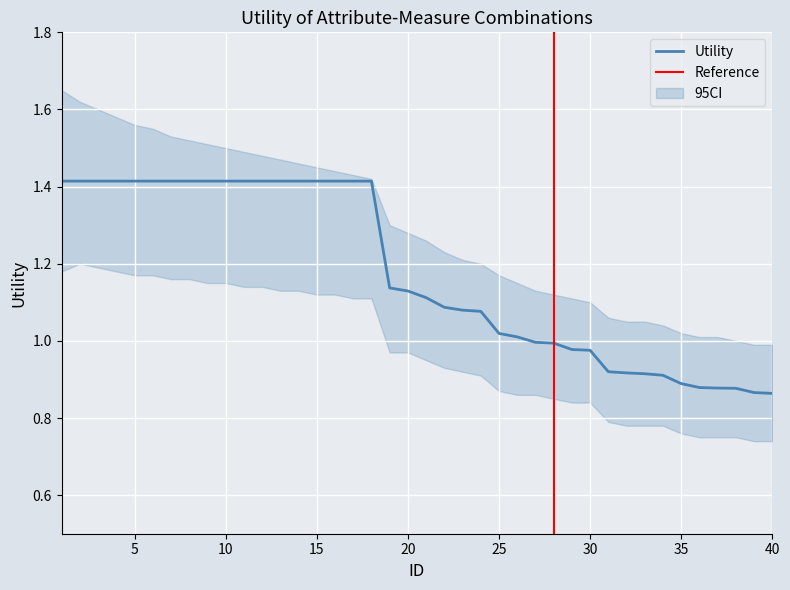

What is the difference between the values at 33 and 1?

0.5